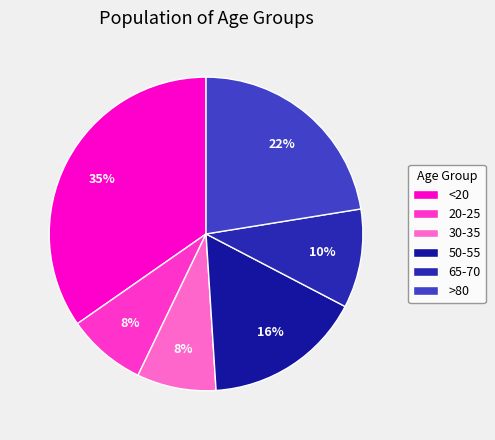

True or false: <20 accounts for 26% of the total.

False